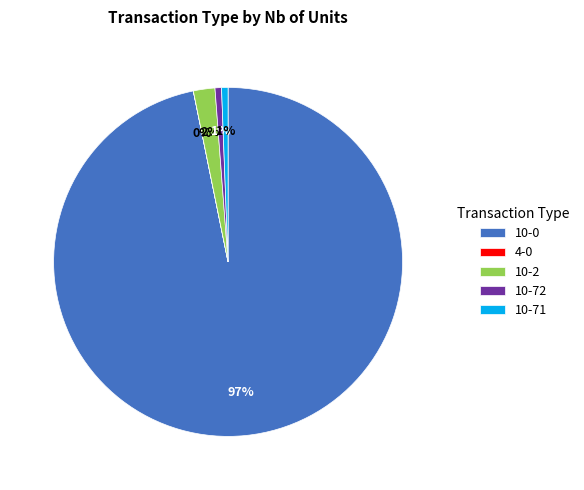

To the nearest percent, what portion does 10-71 represent?

1%